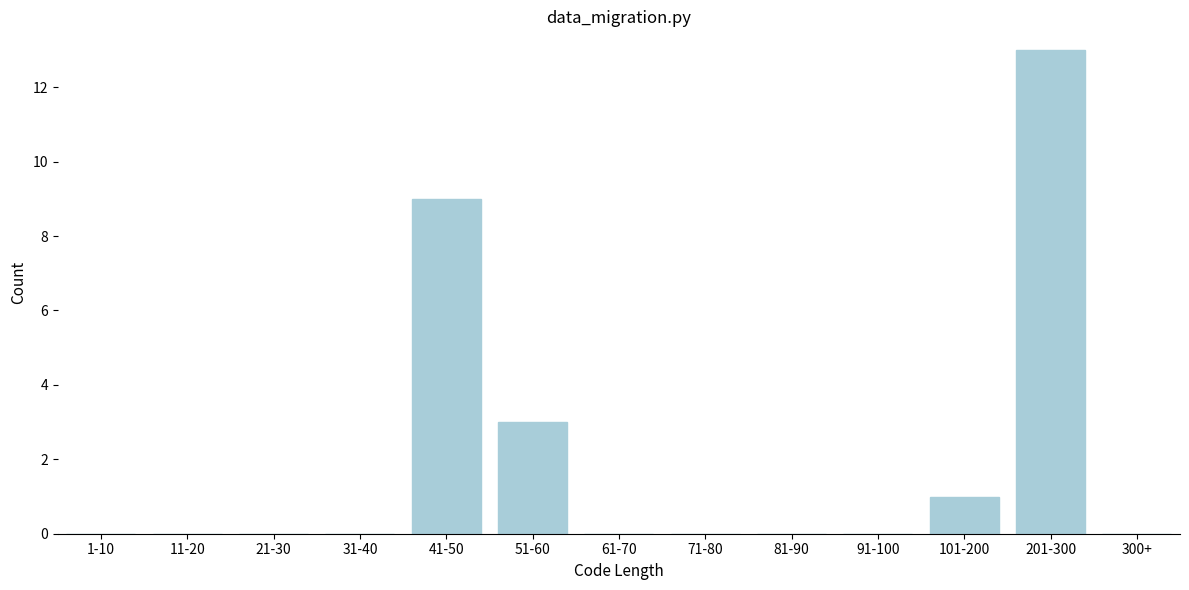

Reading right to left, transcribe all the data shown in this chart.

300+=0	201-300=13	101-200=1	91-100=0	81-90=0	71-80=0	61-70=0	51-60=3	41-50=9	31-40=0	21-30=0	11-20=0	1-10=0